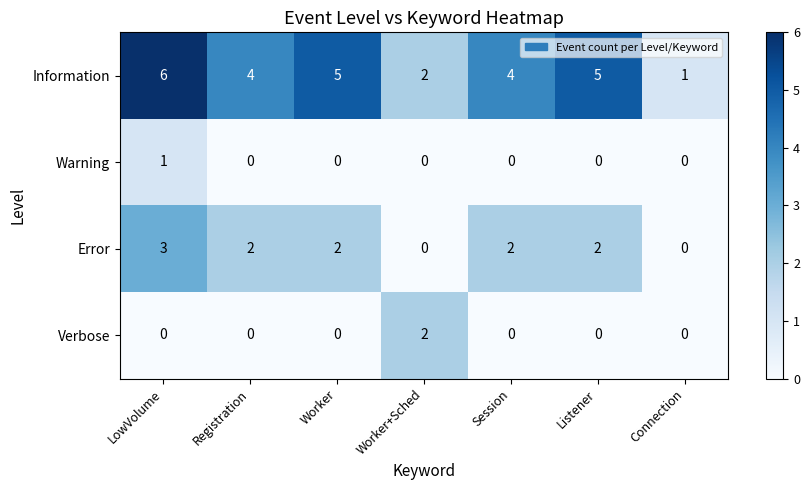

What is the total value across all series at Session?

6